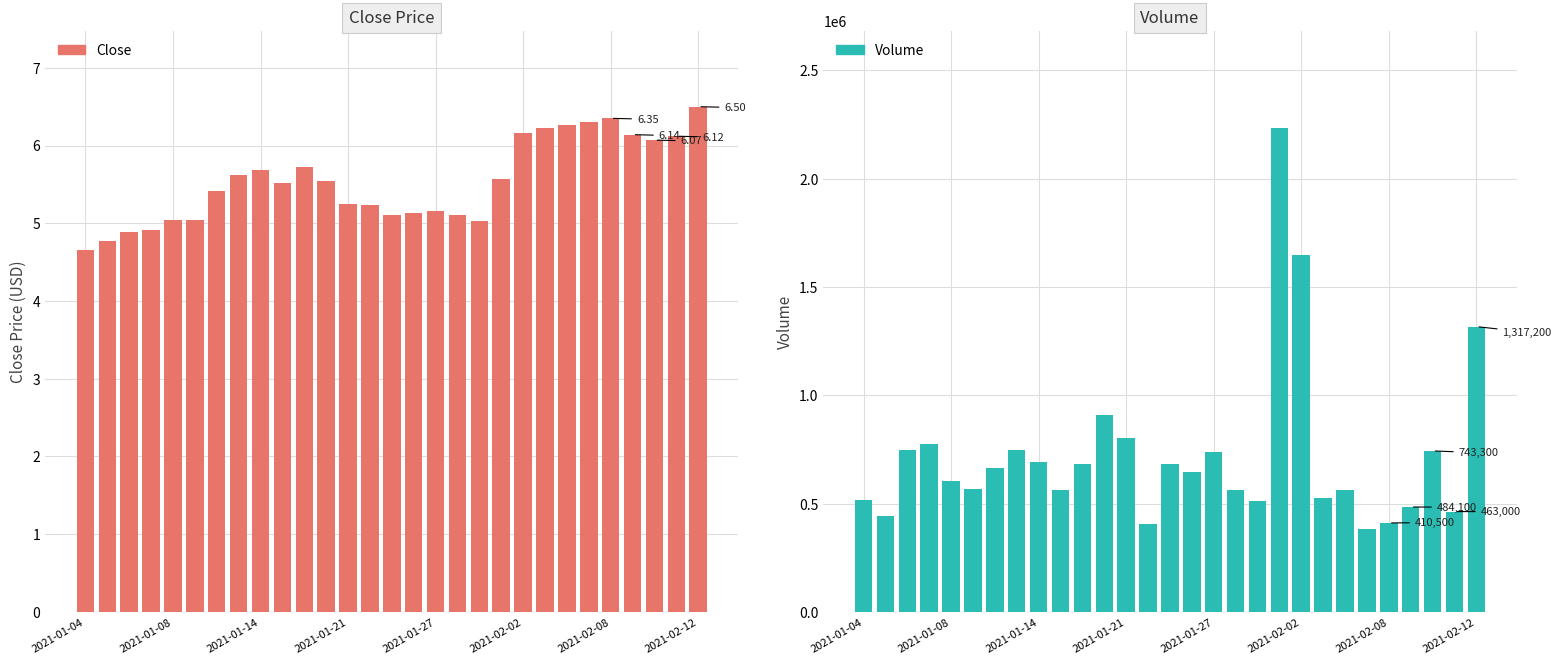

What is the lowest value of the Volume series?

384900.0